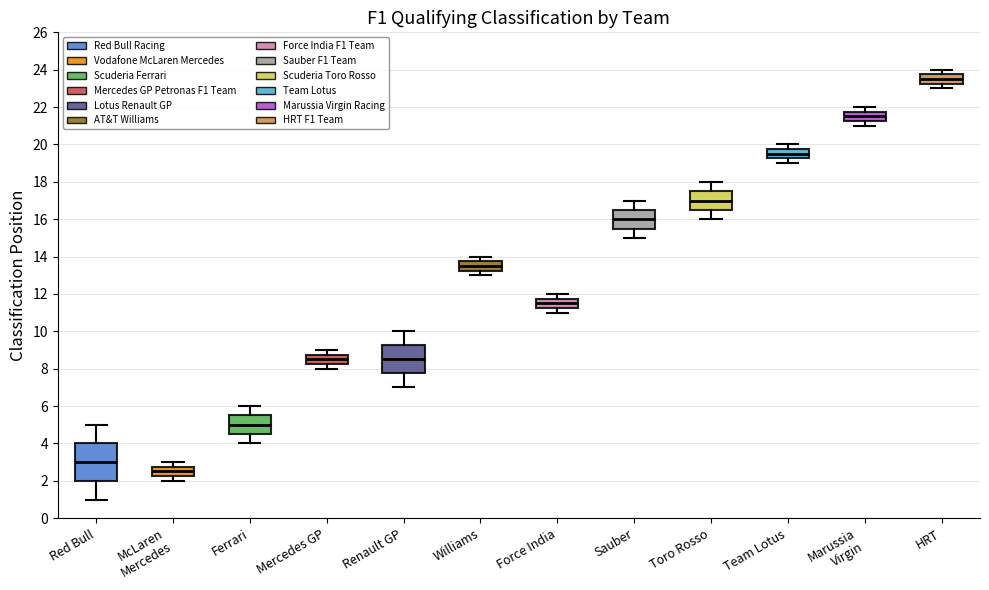

Which box is the tallest, from its lower edge to its upper edge?

Red Bull